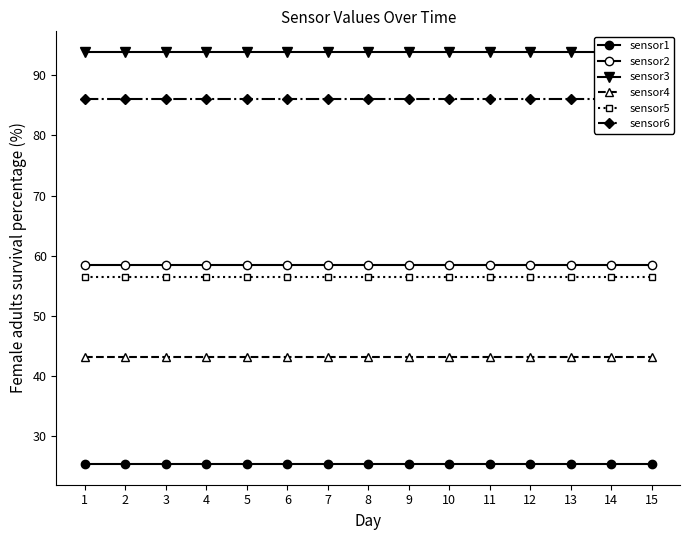

What is the sum of all sensor1 values?

380.7